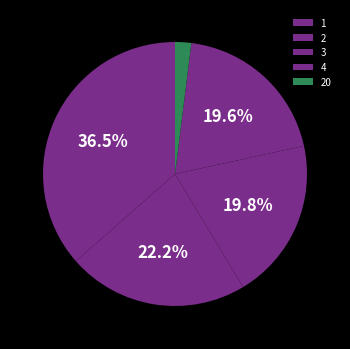

True or false: 3 accounts for 12% of the total.

True